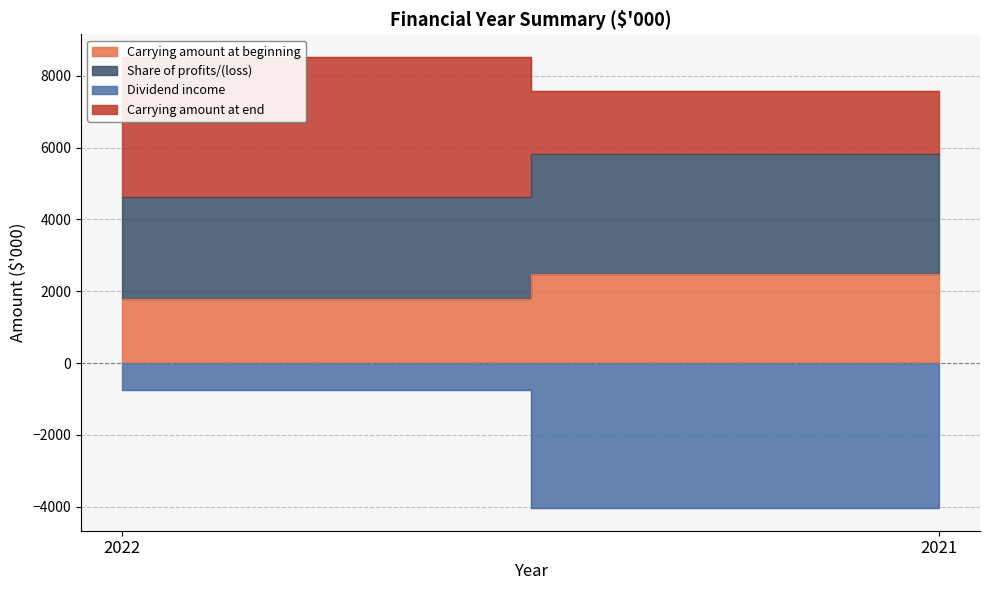

What is the spread (max minus min) of values at 2022?

4630